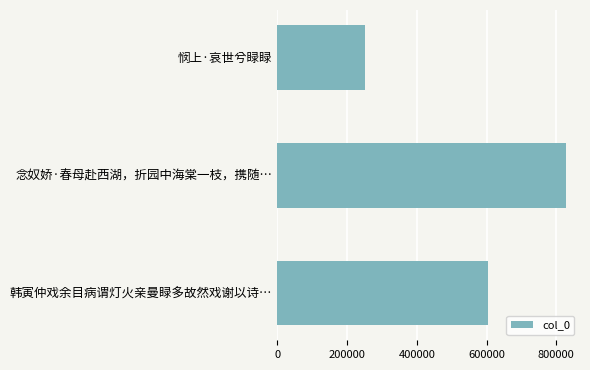

What is the difference between the maximum and minimum values?

575221